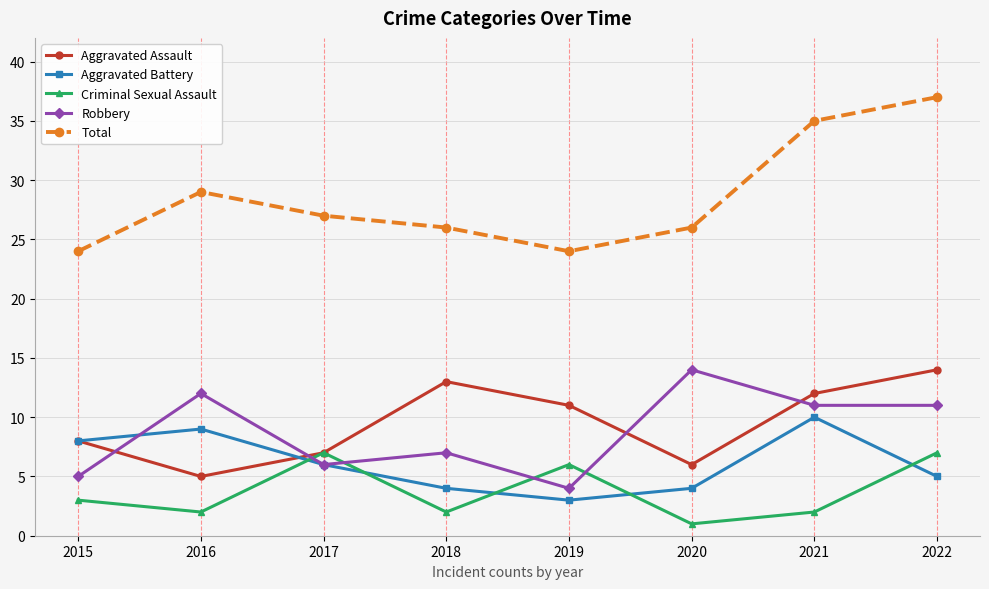

Which category has the highest value in the Aggravated Assault series?

2022